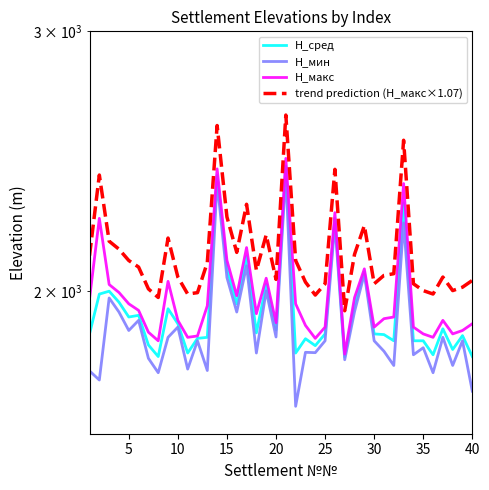

What is the maximum value for H_сред?

2430.0